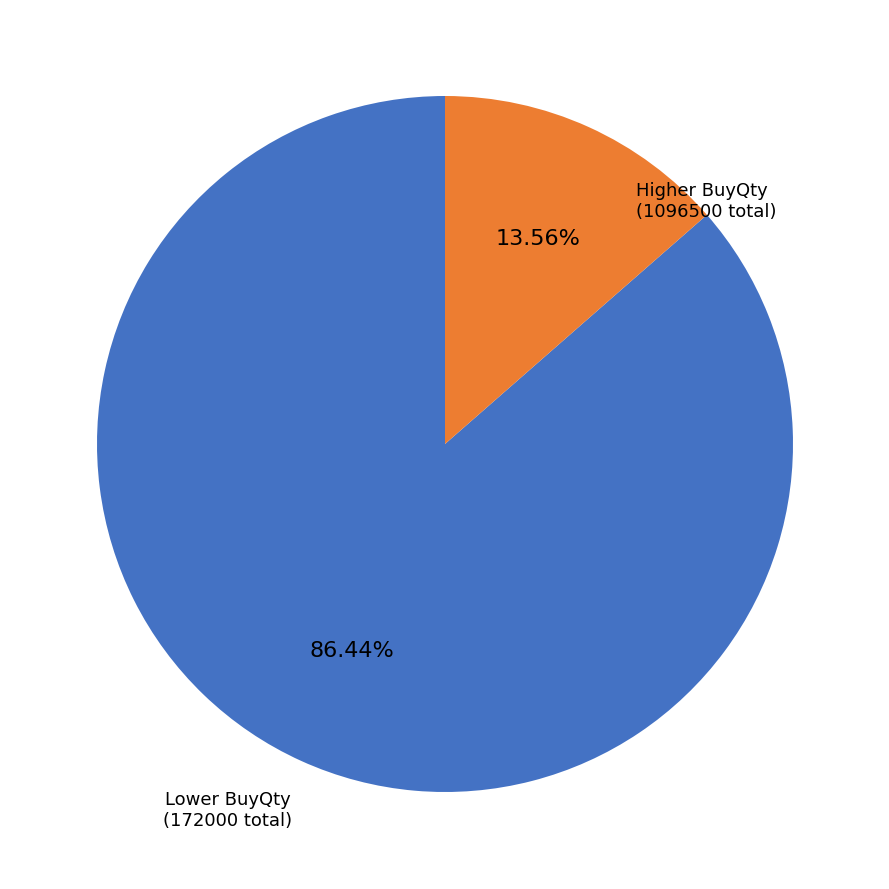

Does any single category account for the majority?

Yes